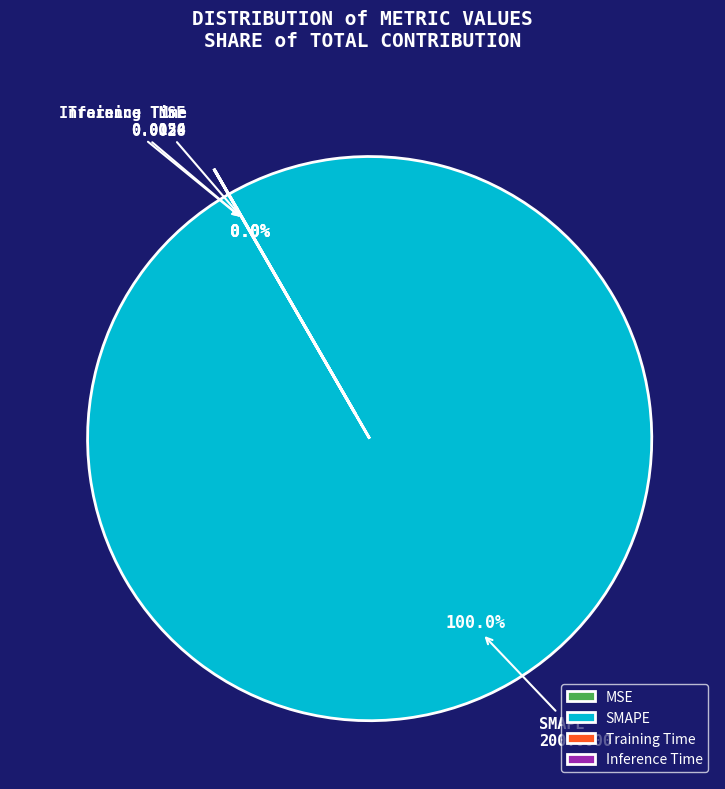

Is SMAPE the majority of the pie?

Yes